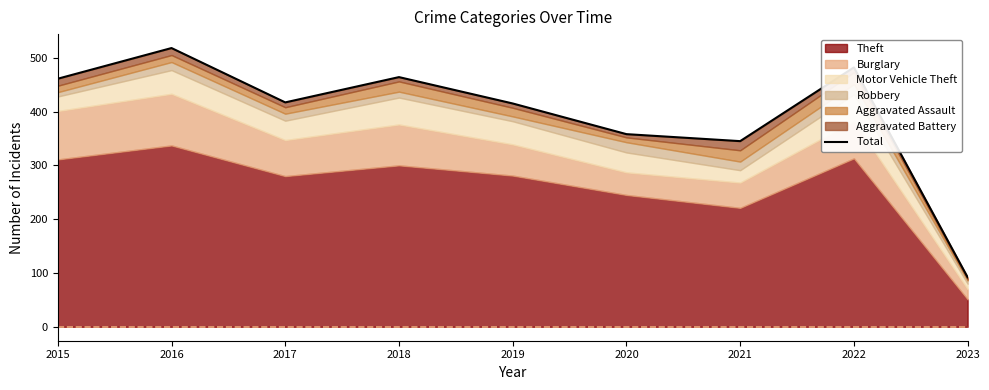

Reading right to left, what are all the values shown in this chart?

2023=92	2022=482	2021=345	2020=358	2019=415	2018=464	2017=417	2016=518	2015=461